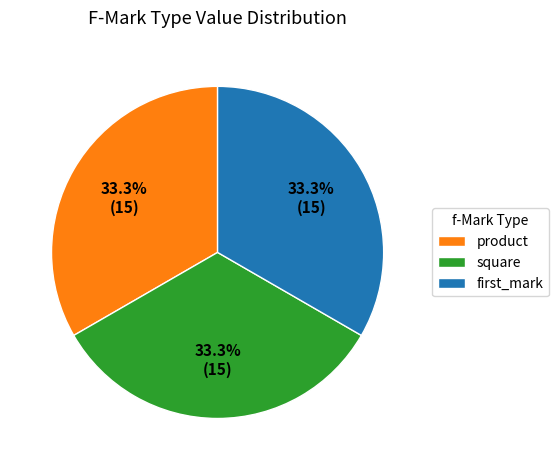

To the nearest percent, what is the combined percentage of product and square?

67%